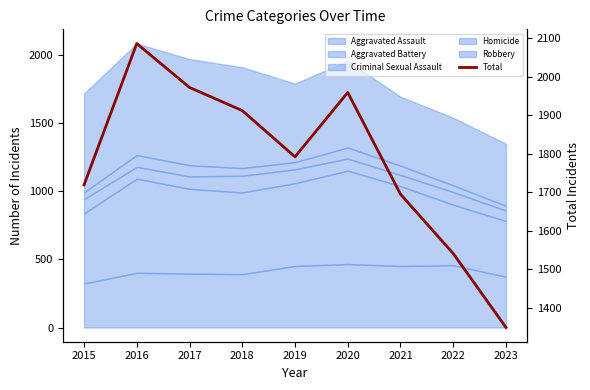

Reading right to left, extract all data points from this chart.

1349	1541	1695	1959	1792	1912	1972	2086	1719